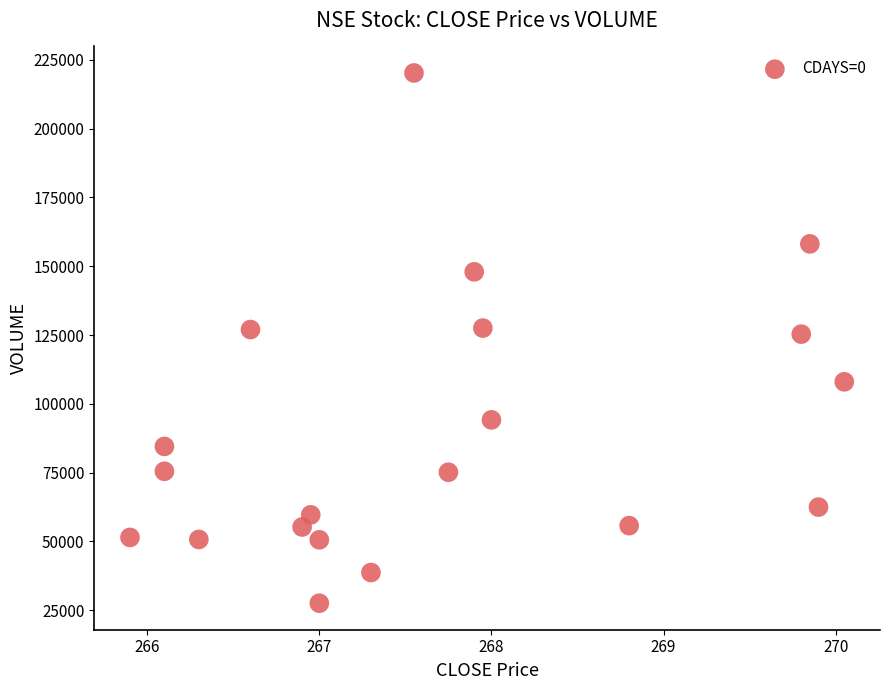

What is the range of Y values (max minus min)?

192736